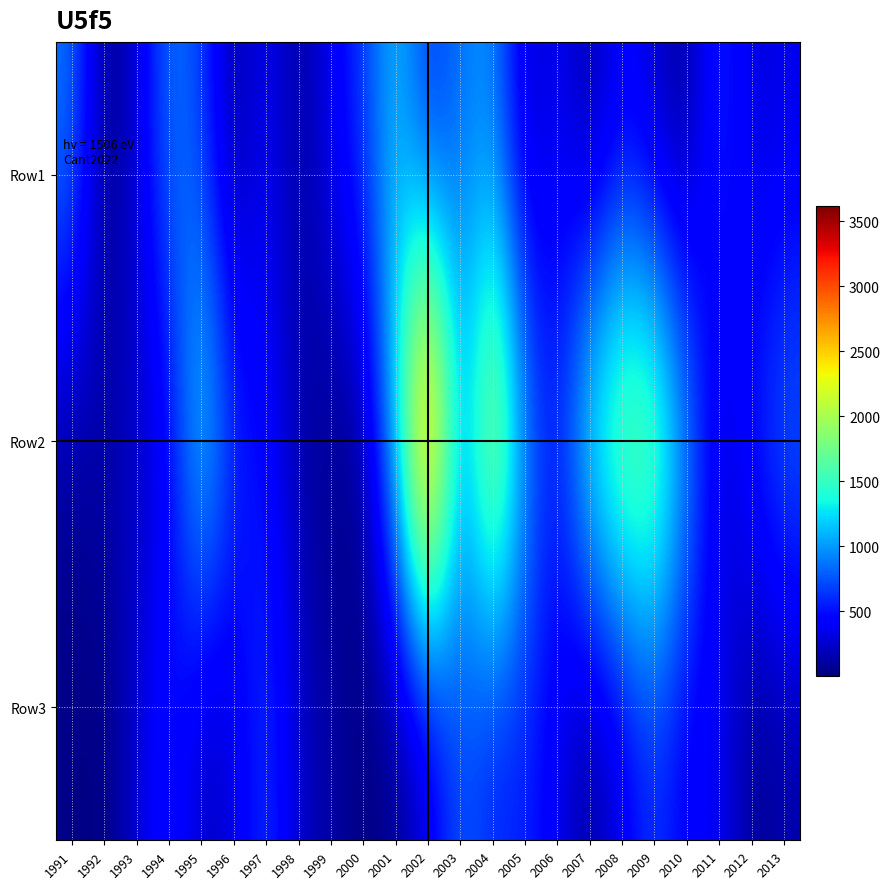

Which label corresponds to the smallest value in the chart?

1992